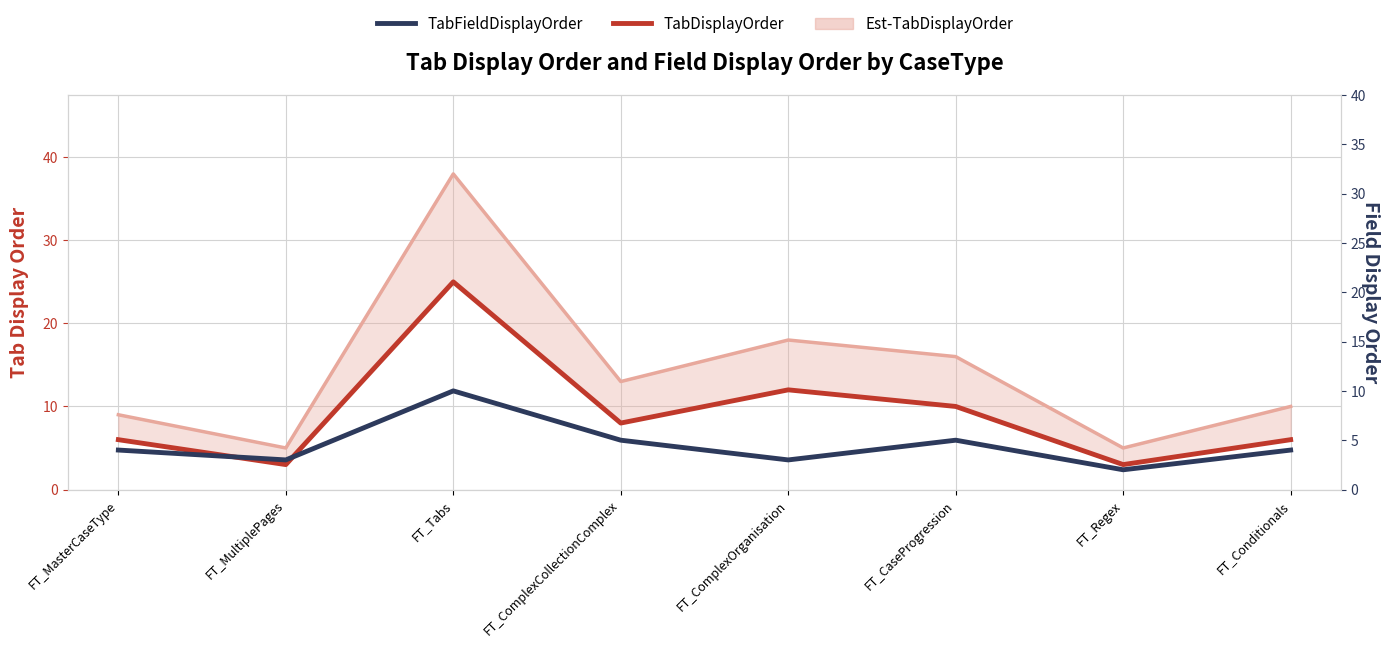

At how many categories does at least one series exceed 8?

3